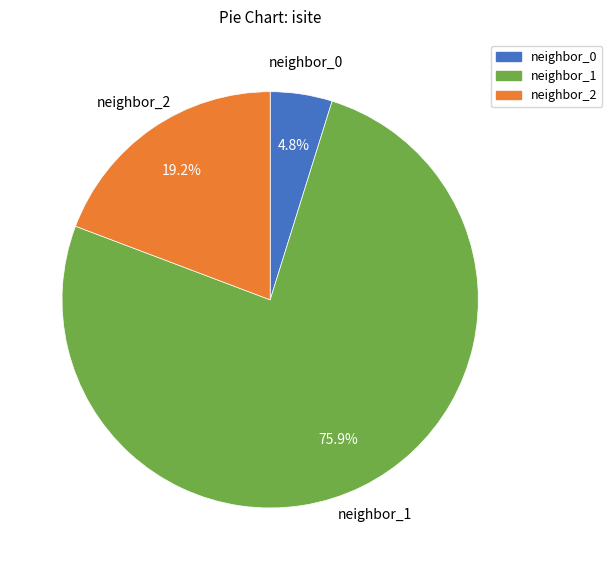

Is there any slice that represents more than half of the pie?

Yes